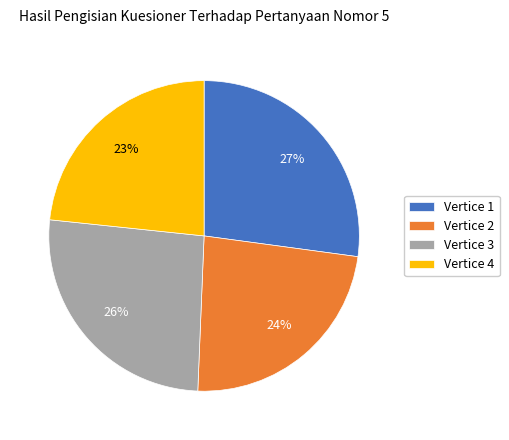

Combined, do Vertice 3 and Vertice 1 account for over 50%?

Yes